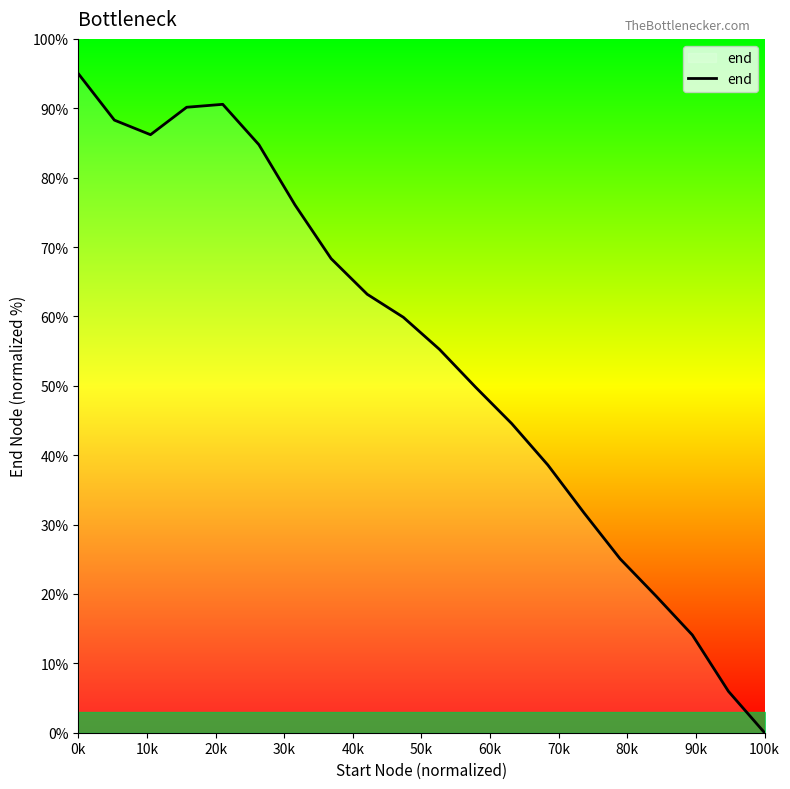

What is the maximum value shown in the chart?

95.0